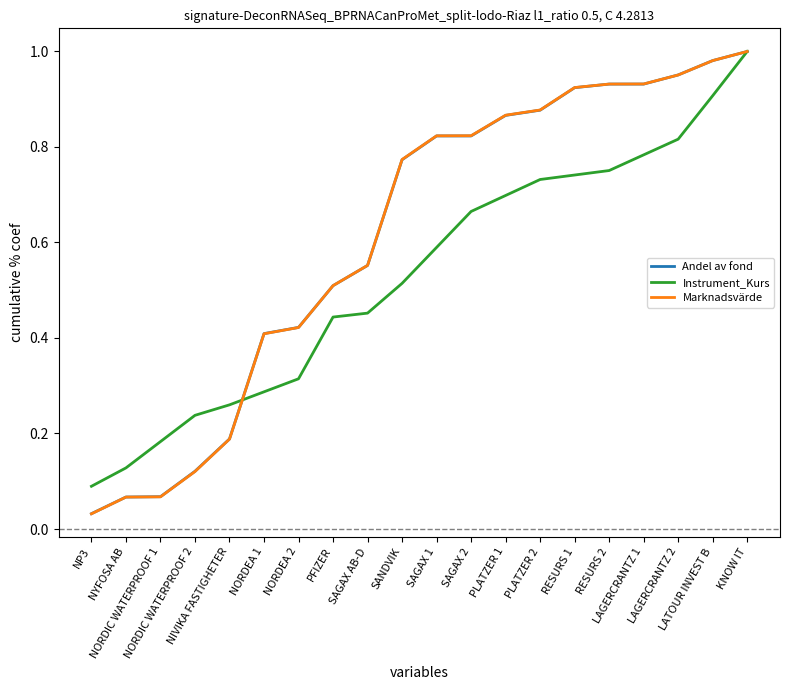

True or false: Instrument_Kurs has more than 1 interior local peaks.

False